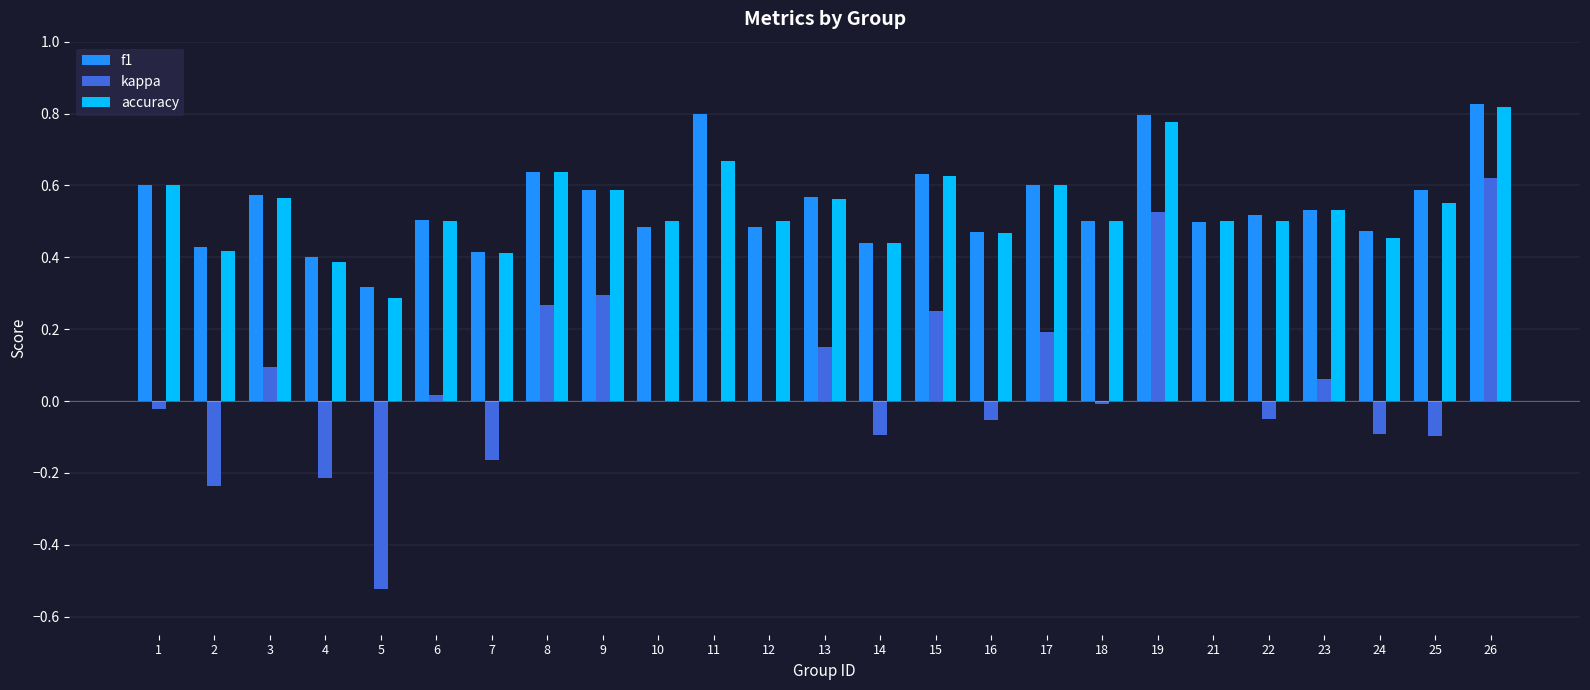

At which label does accuracy reach its peak?

26